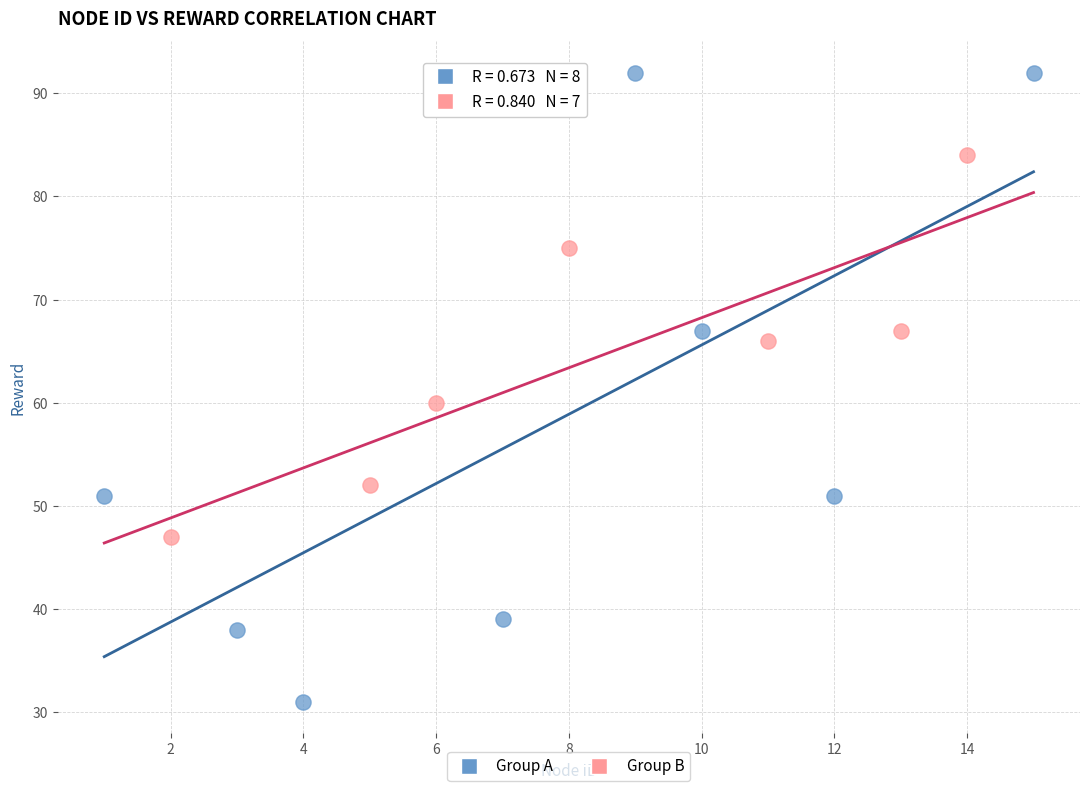

What are all the series names shown in the legend?

Group A, Group B